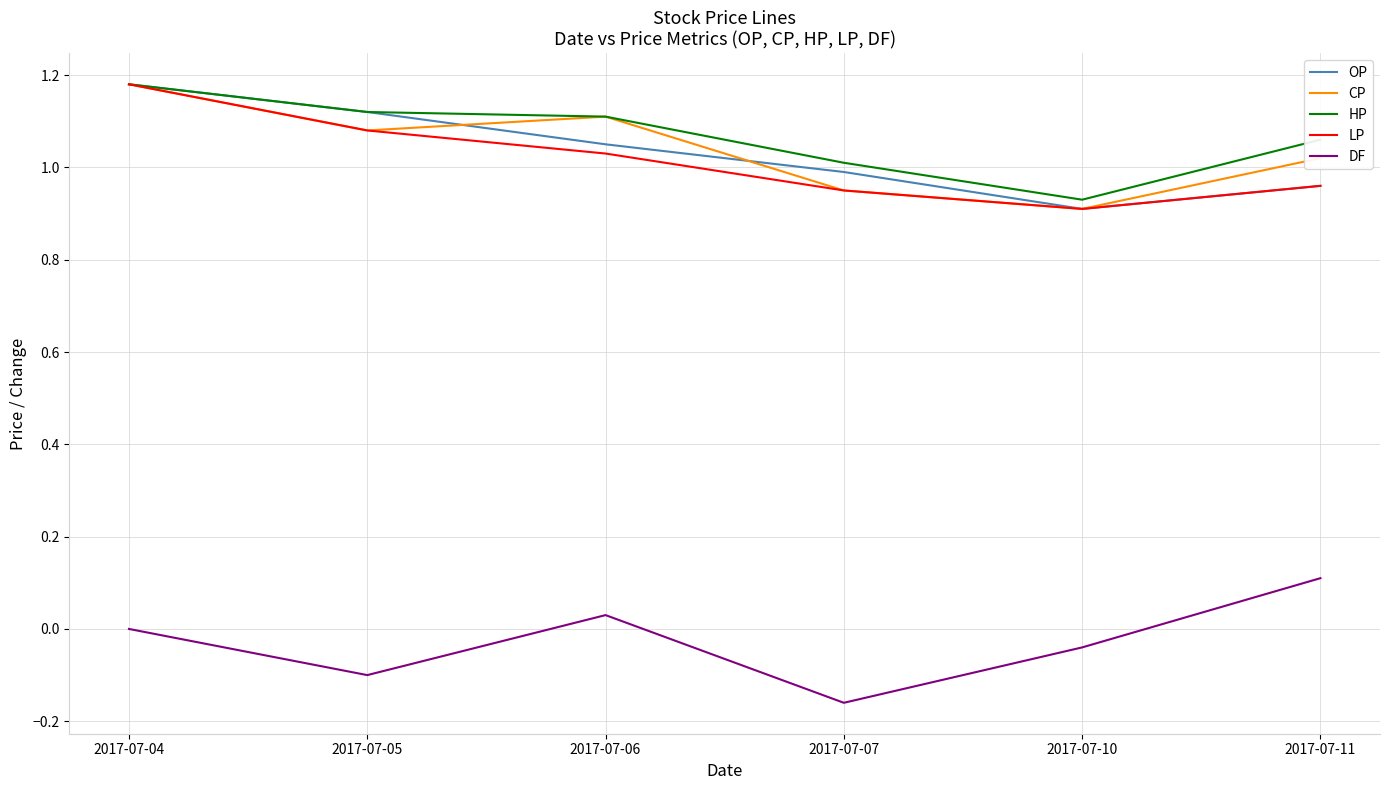

What are all the series names shown in the legend?

OP, CP, HP, LP, DF